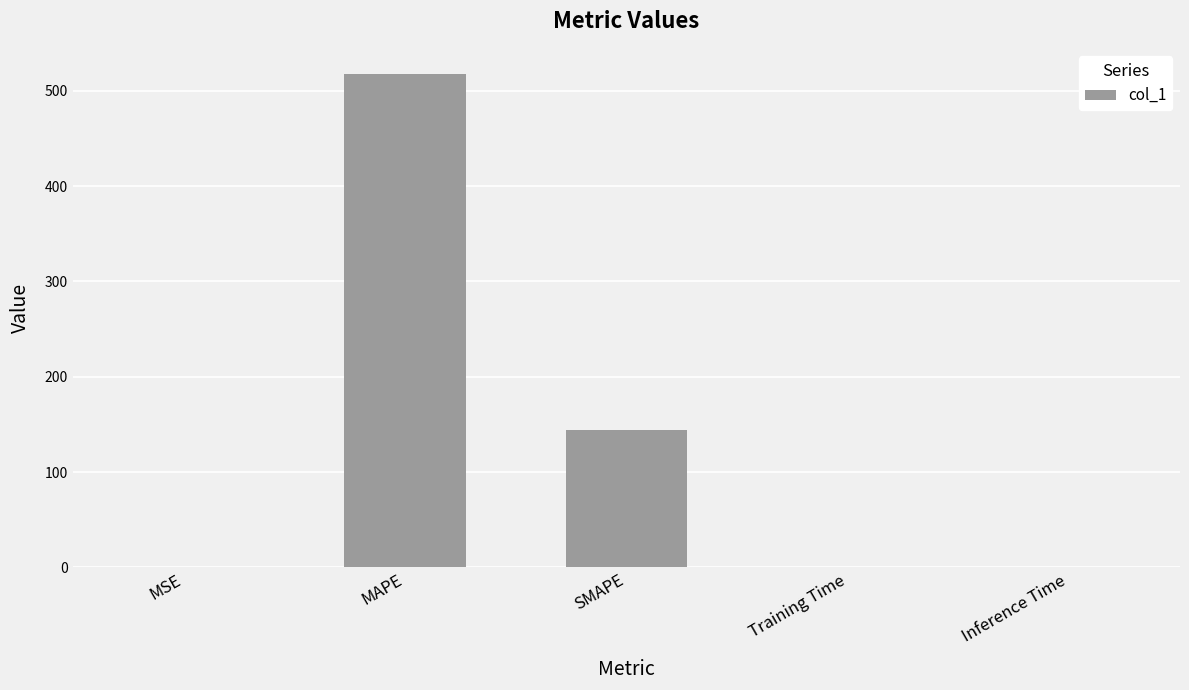

What is the change in value from MSE to Training Time?

-0.1